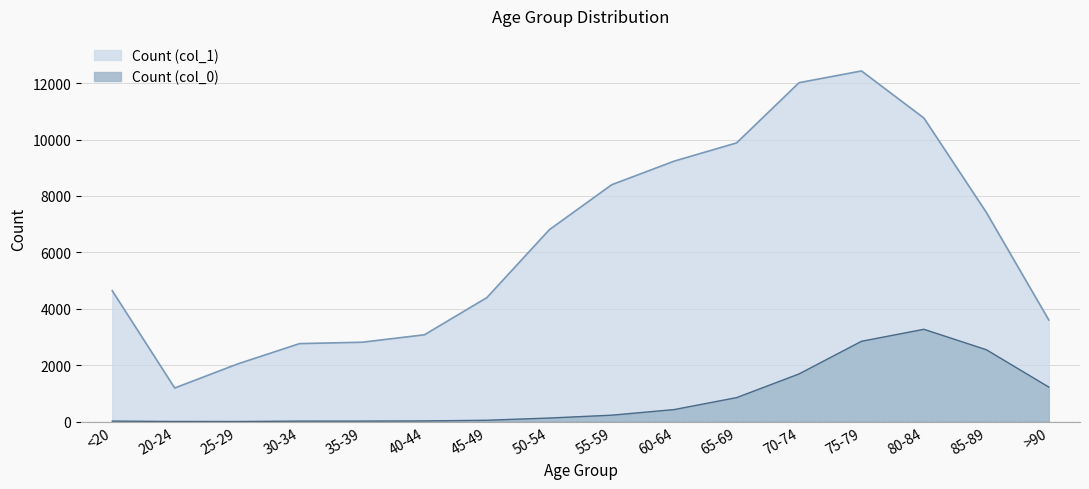

What is the label of the 7th point from the right?

60-64